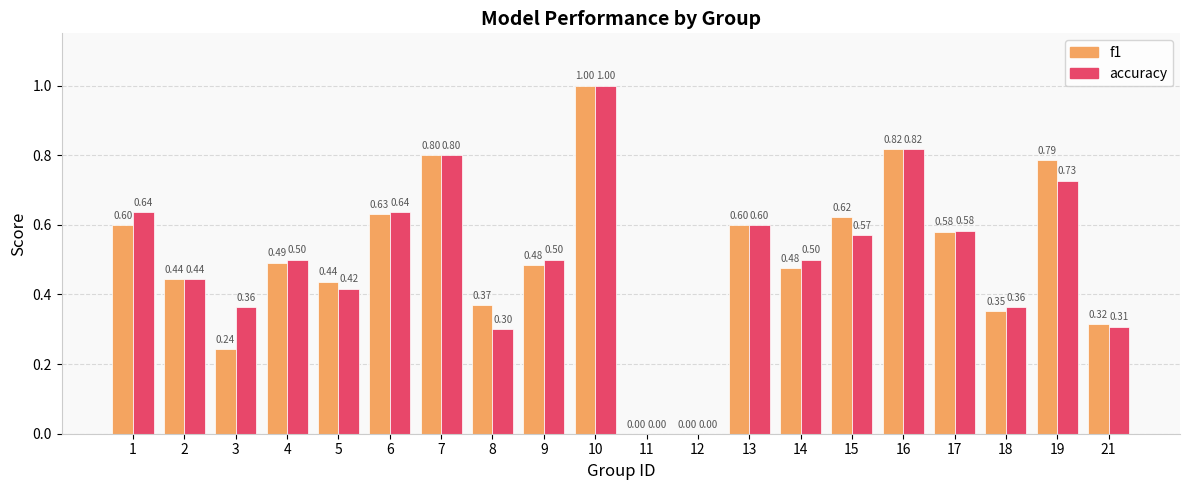

Which series has the largest total across all categories?

accuracy